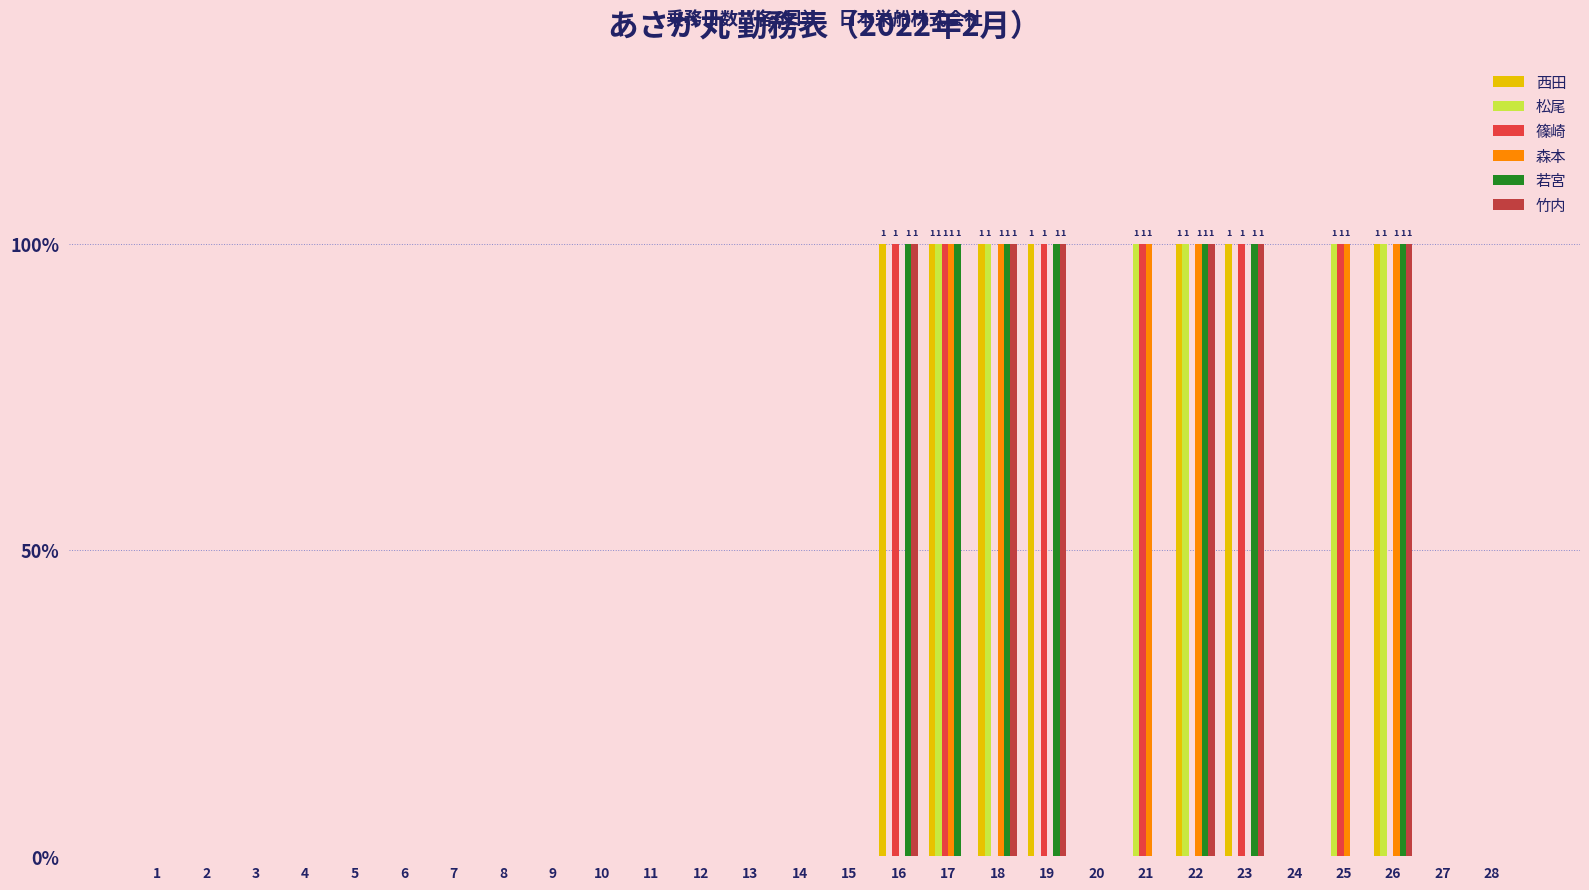

What are all the series names shown in the legend?

西田, 松尾, 篠崎, 森本, 若宮, 竹内